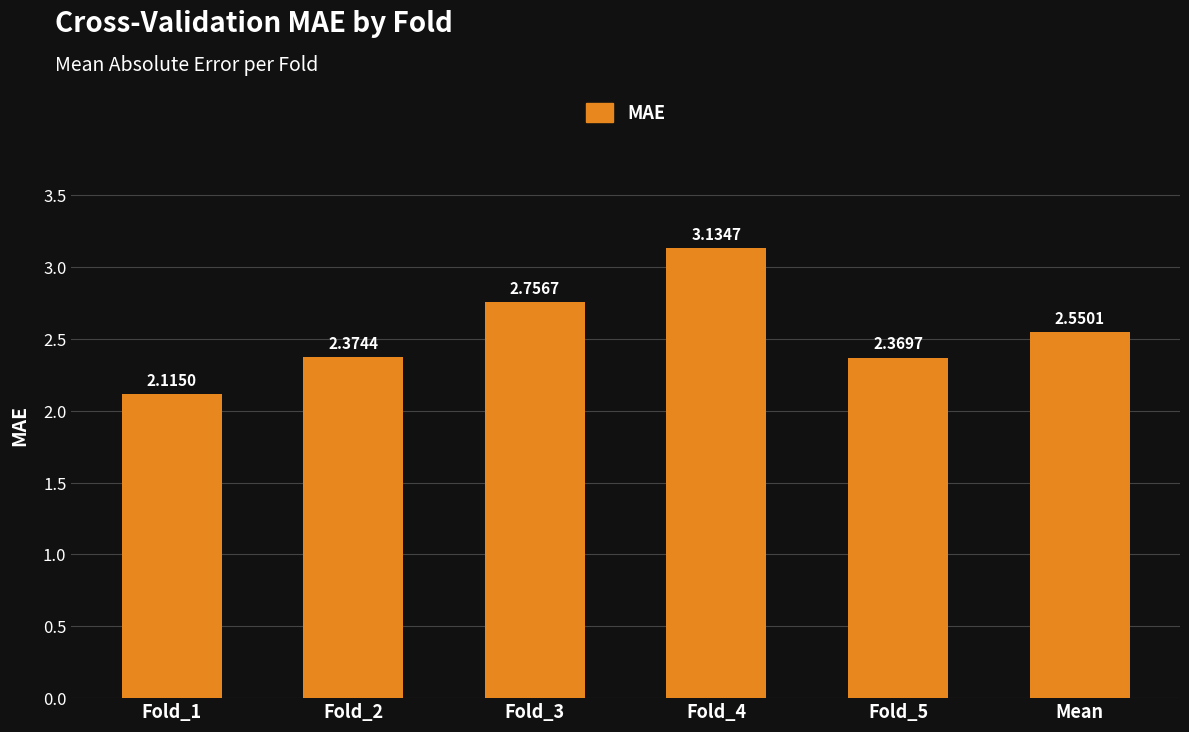

How many bars are there in total?

6